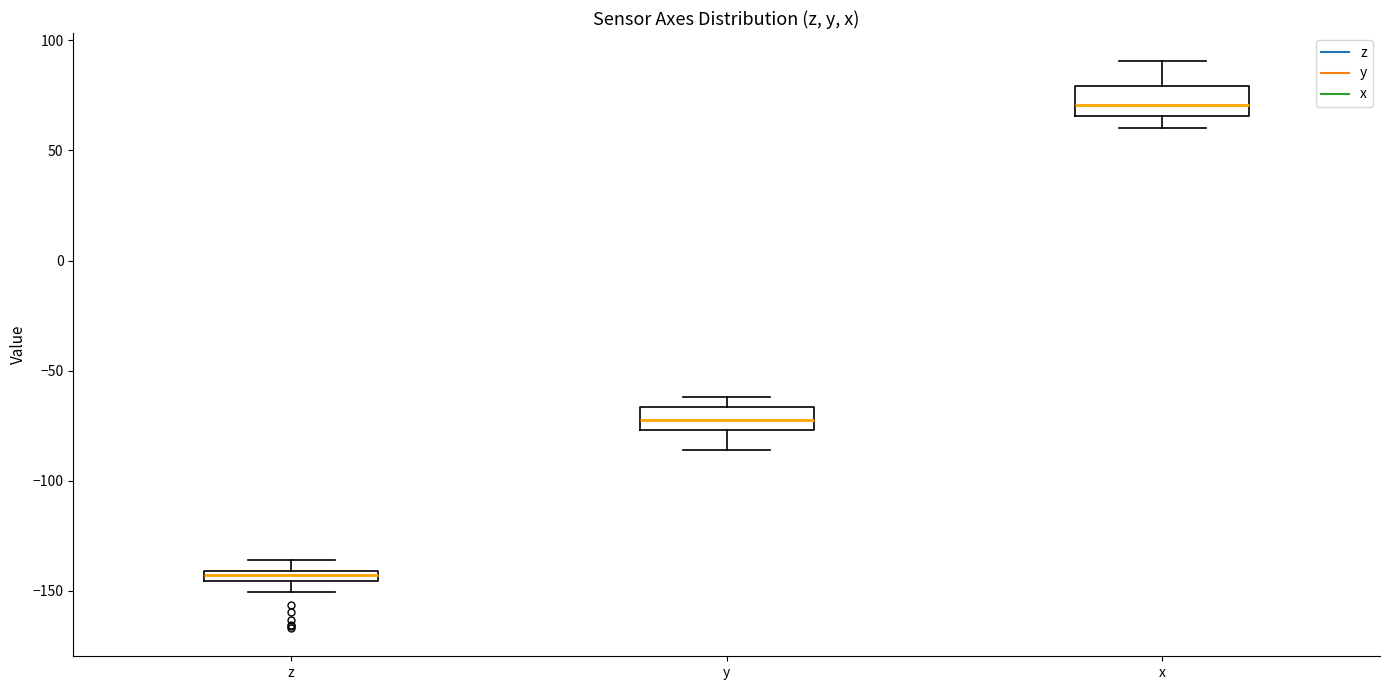

Where is the upper edge of the box for y on the y-axis? The values are not printed on the chart, so give them approximately, as read against the axis.

-65